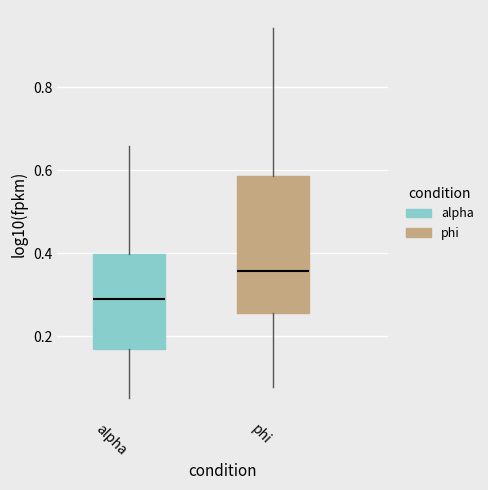

Which box is the tallest, from its lower edge to its upper edge?

phi